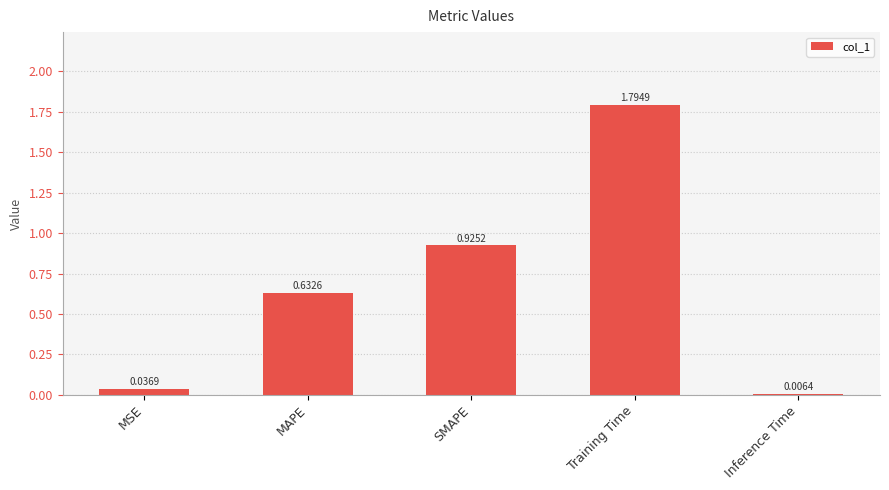

At which label is the value closest to 0?

Inference Time